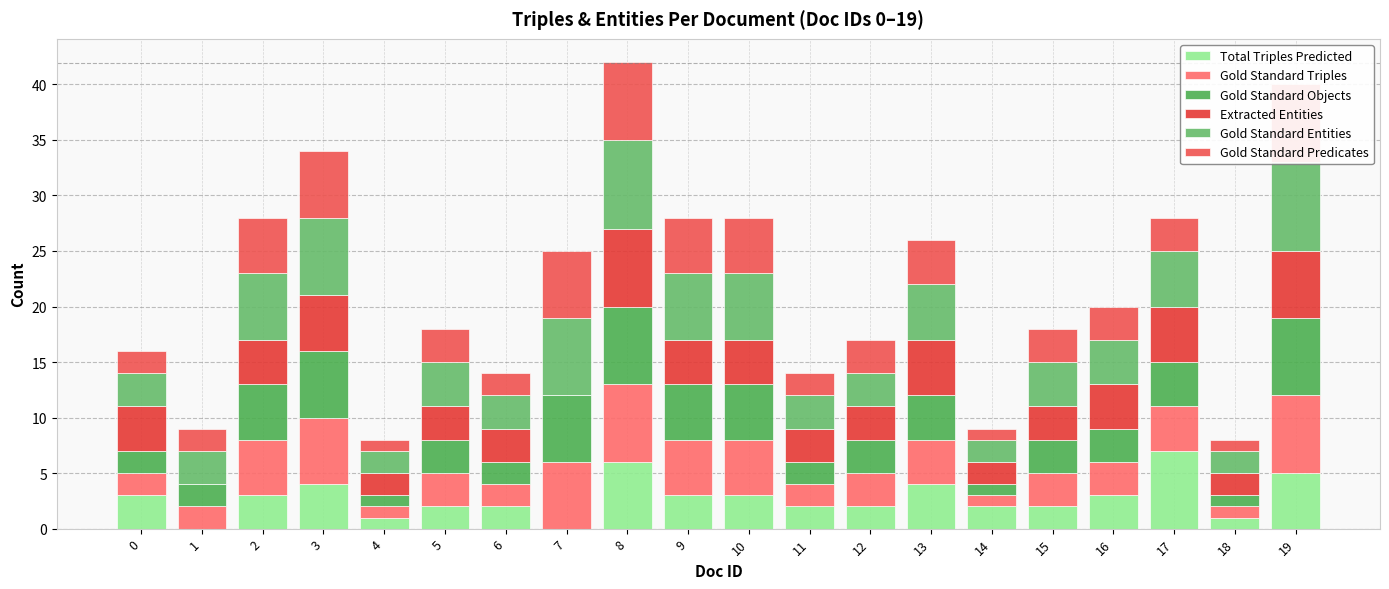

What is the value of the Extracted Entities bar at the 1st from the left?

4